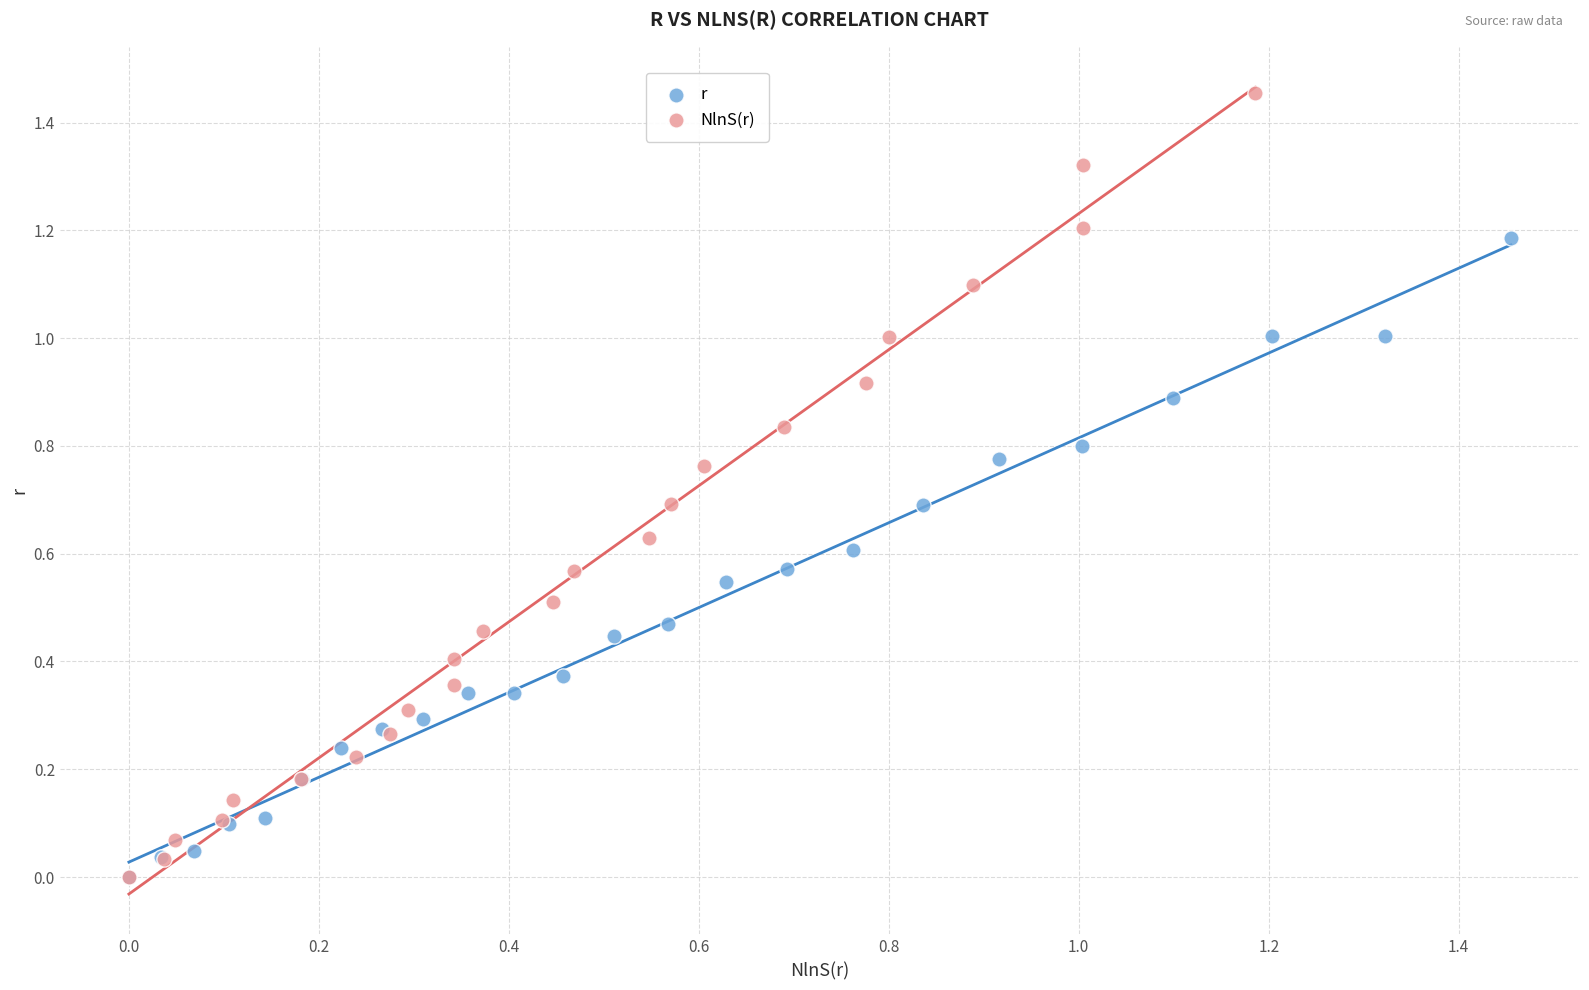

Which series contains the highest Y value?

NlnS(r)